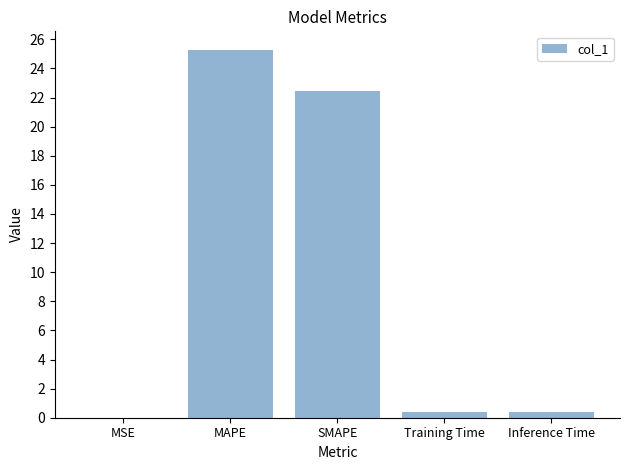

What is the sum of the values at MAPE and SMAPE?

47.7